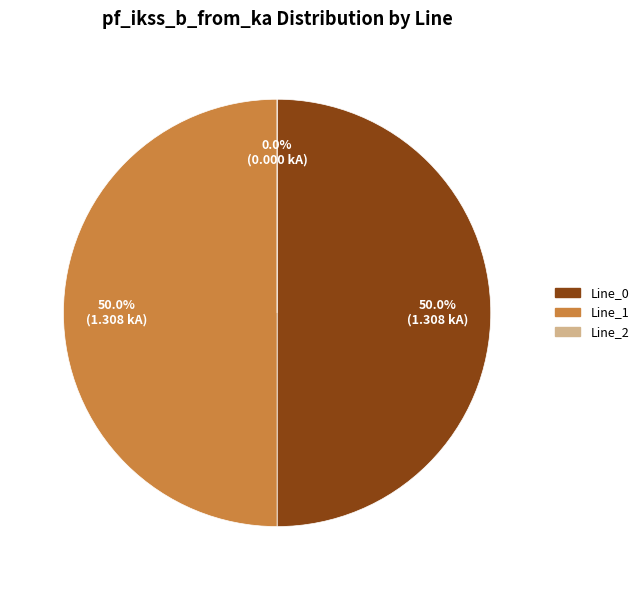

To the nearest percent, what percentage of the pie is Line_1?

50%